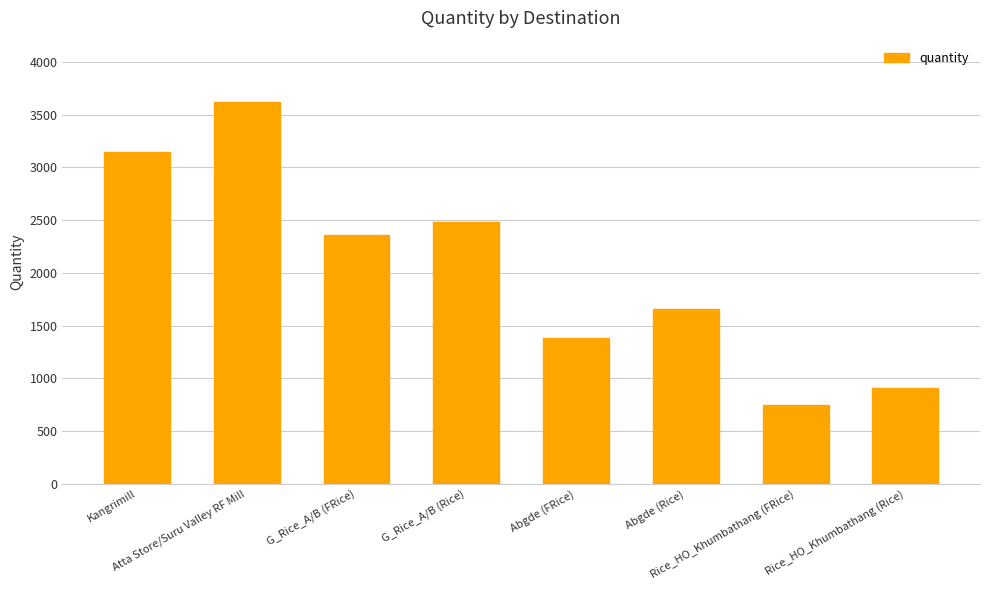

True or false: the data shows 3145.7 at Kangrimill.

True